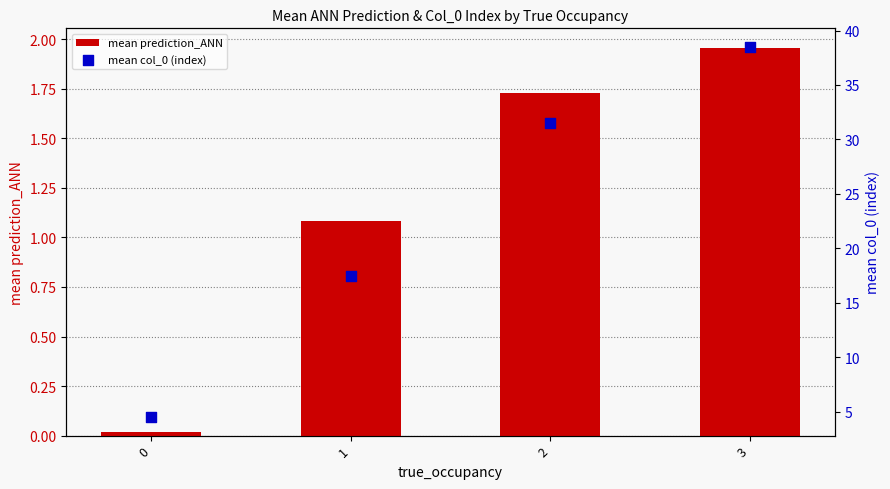

What is the total value across all series at 1?

18.6